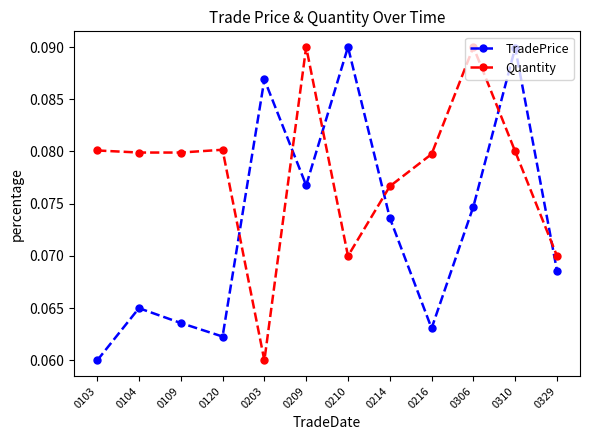

What are all the series names shown in the legend?

TradePrice, Quantity